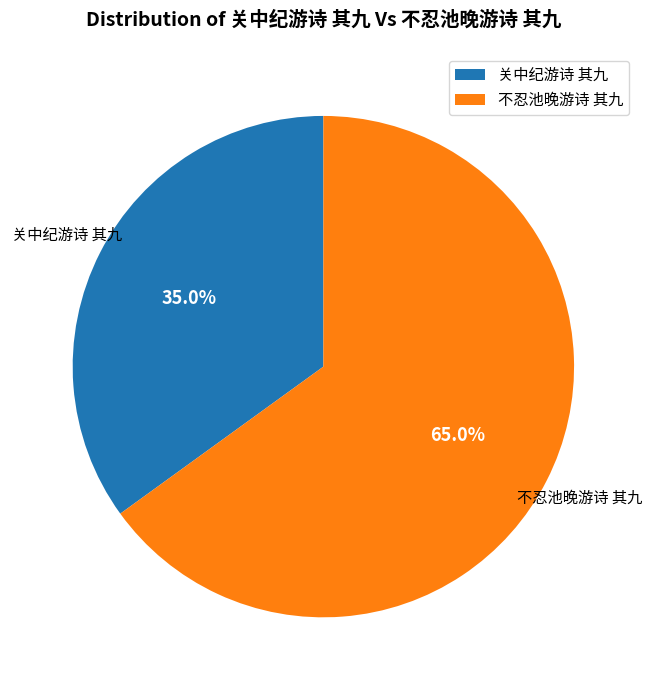

Which has a higher value, 不忍池晚游诗 其九 or 关中纪游诗 其九?

不忍池晚游诗 其九